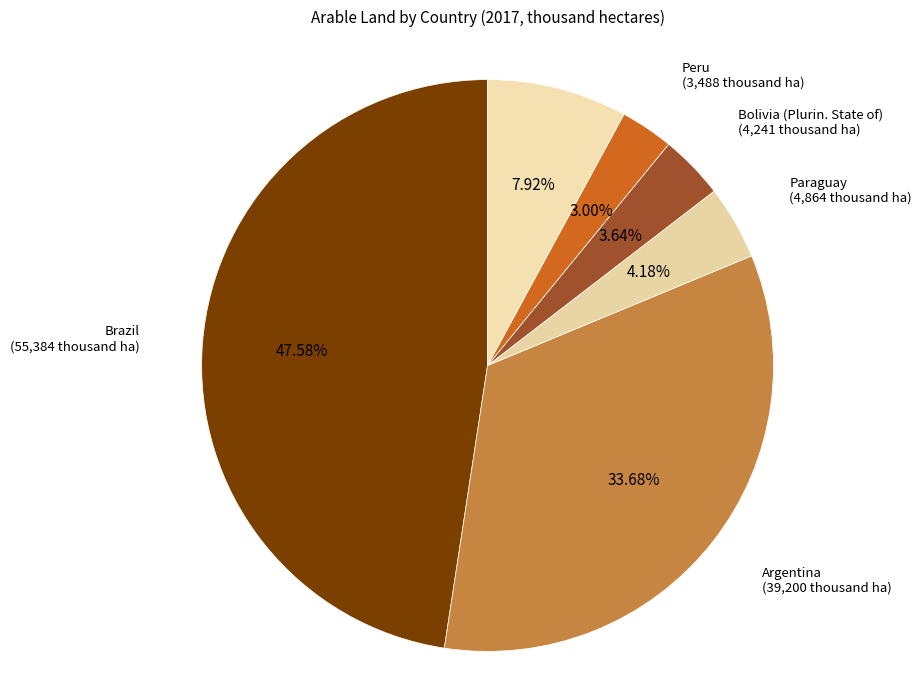

How many segments does this pie chart have?

6